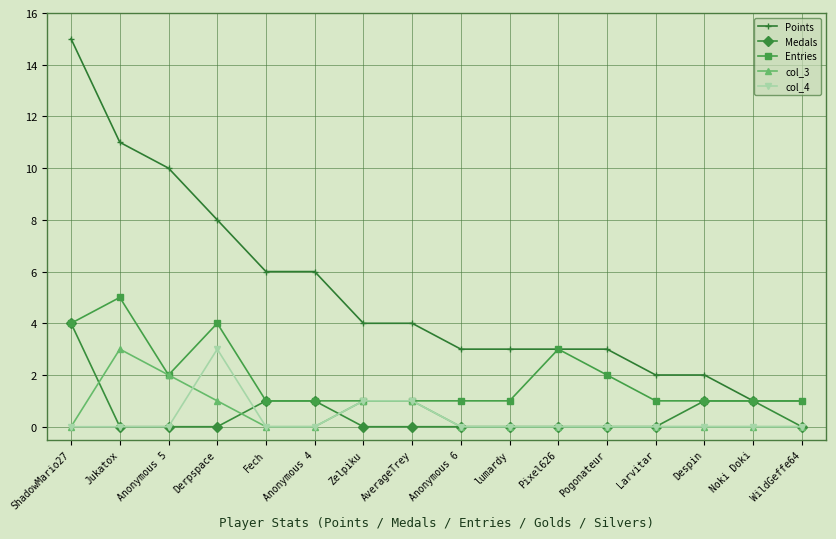

What is the total value across all series at Fech?

8